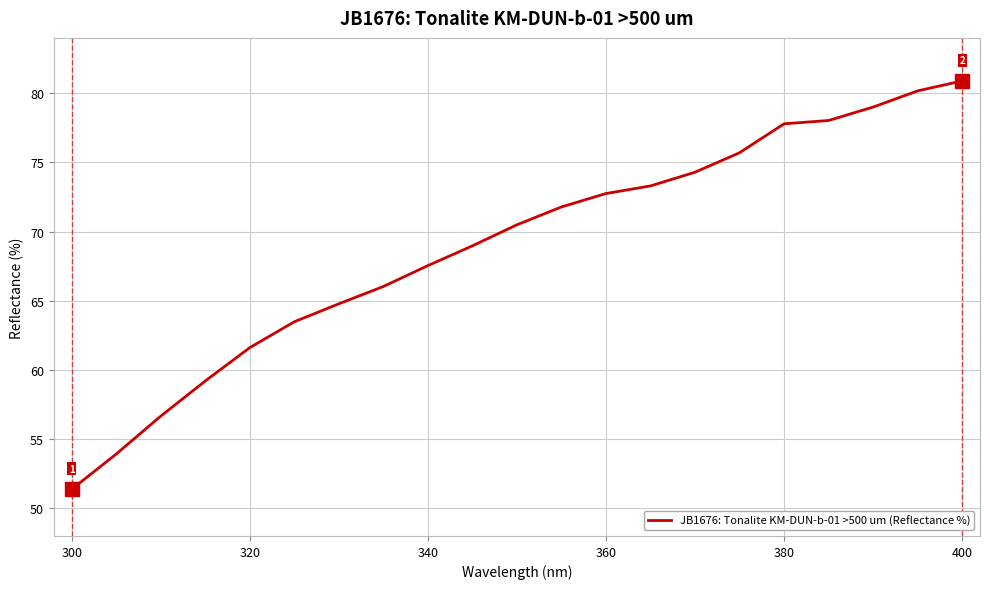

Reading left to right, what are all the values shown in this chart?

51.4	53.9	56.7	59.2	61.6	63.5	64.8	66.0	67.5	69.0	70.5	71.8	72.8	73.3	74.3	75.7	77.8	78.0	79.0	80.2	80.9